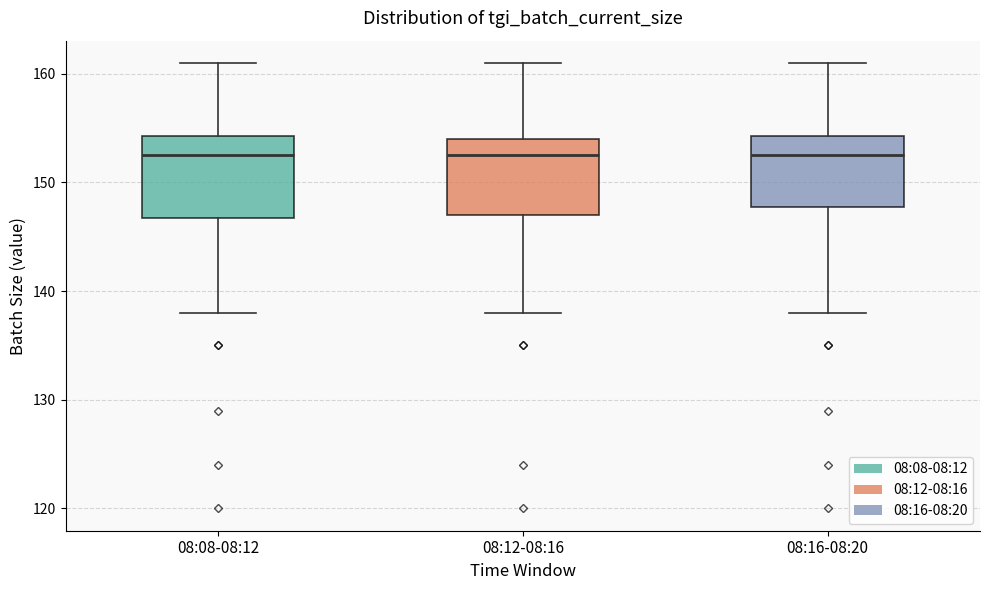

Where is the lower edge of the box for 08:08-08:12 on the y-axis? The values are not printed on the chart, so give them approximately, as read against the axis.

147